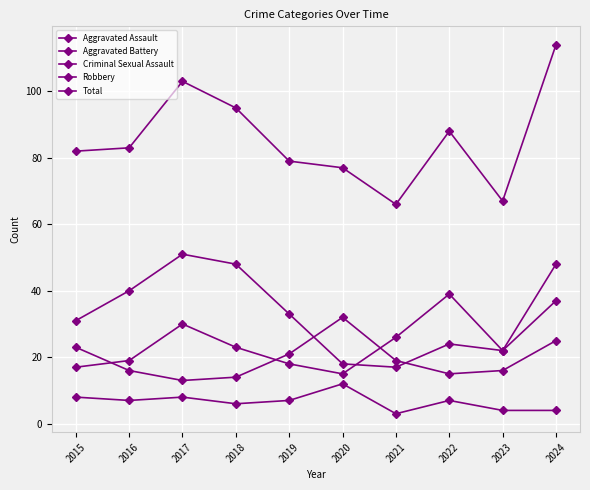

What value does the Aggravated Assault series have at 2024, to the nearest 10?

40